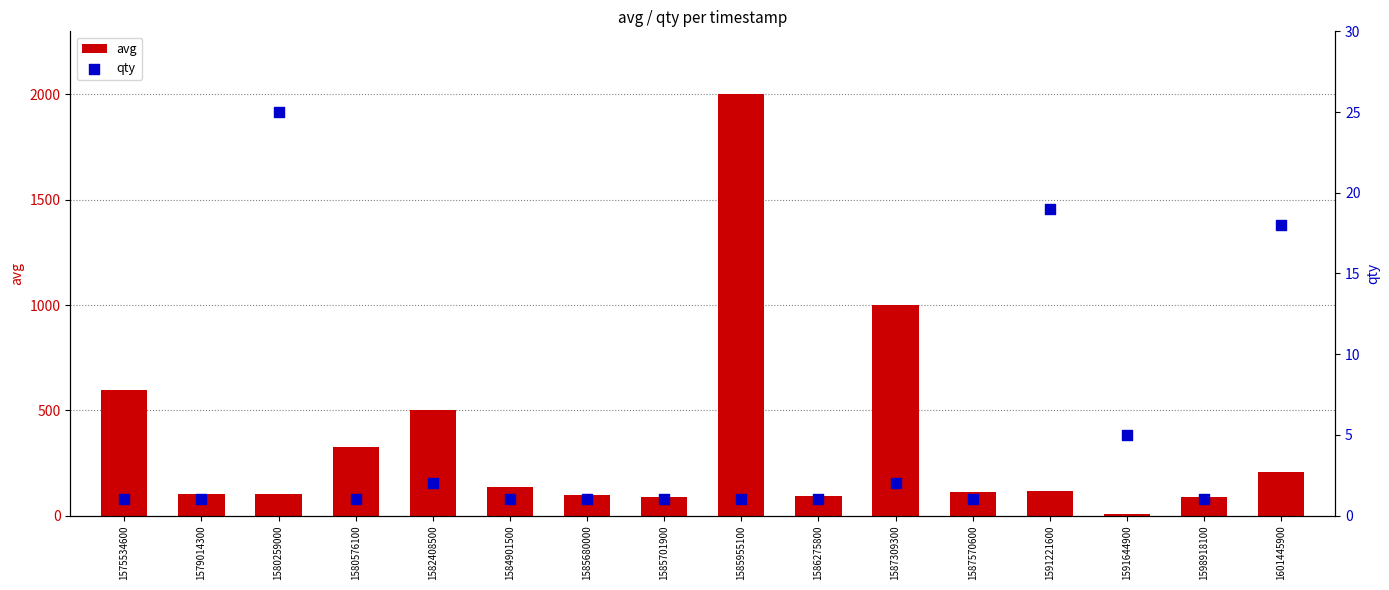

What is the total value across all series at 1586275800?

92